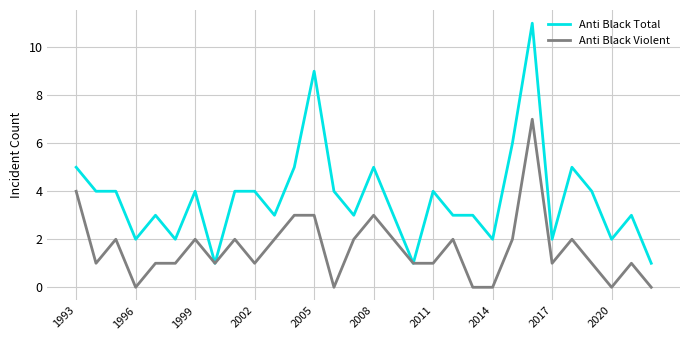

What is the average value of the Anti Black Violent series?

2